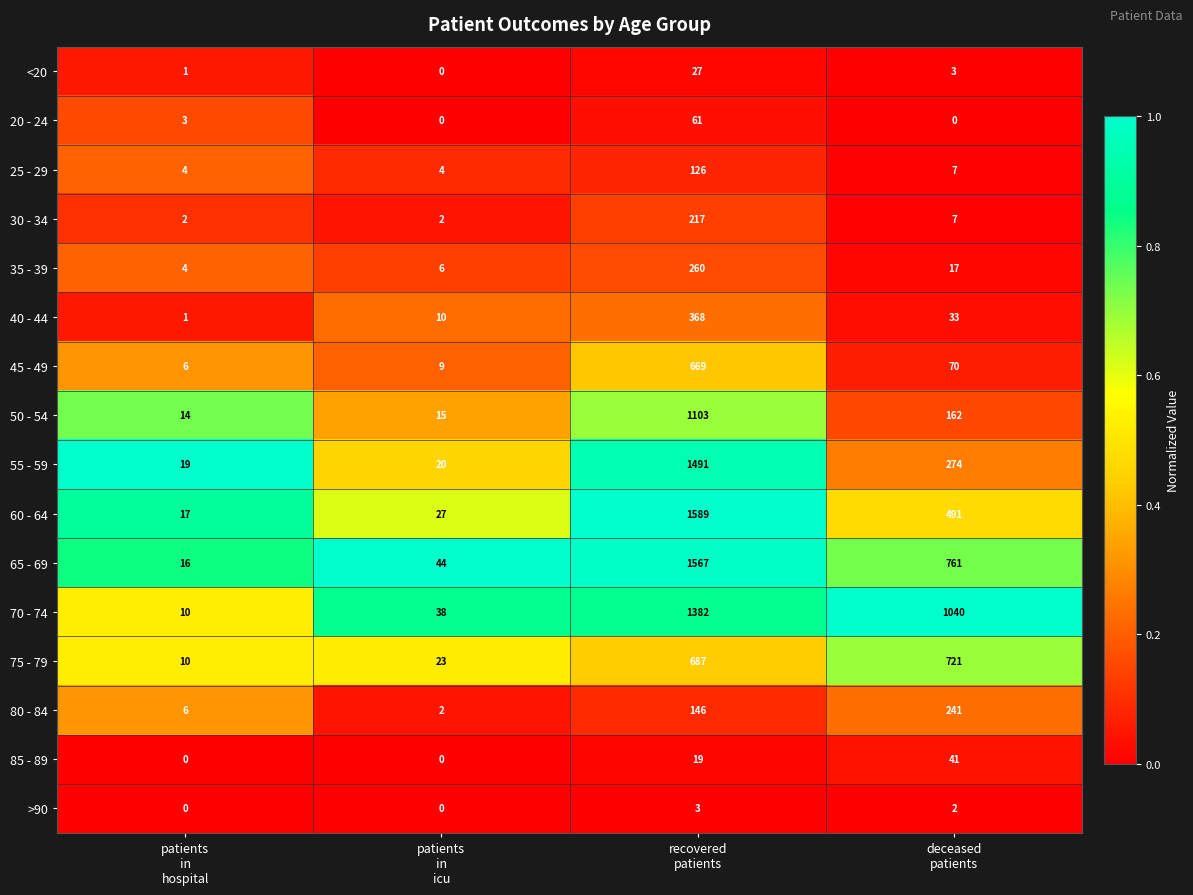

What is the average value of the 35 - 39 series?

72